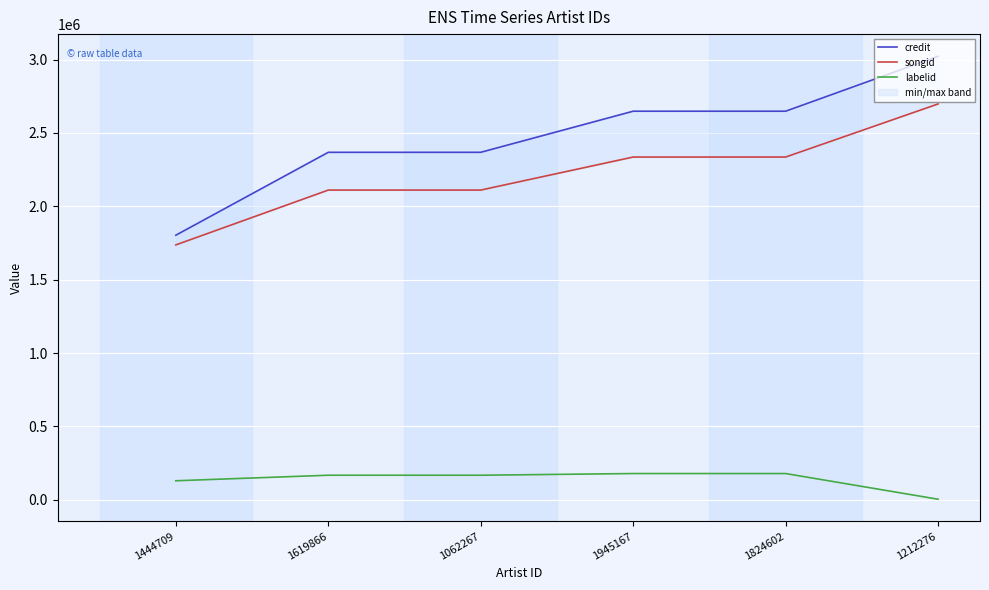

Count the songid values in the range 2110515 to 2335775.

4